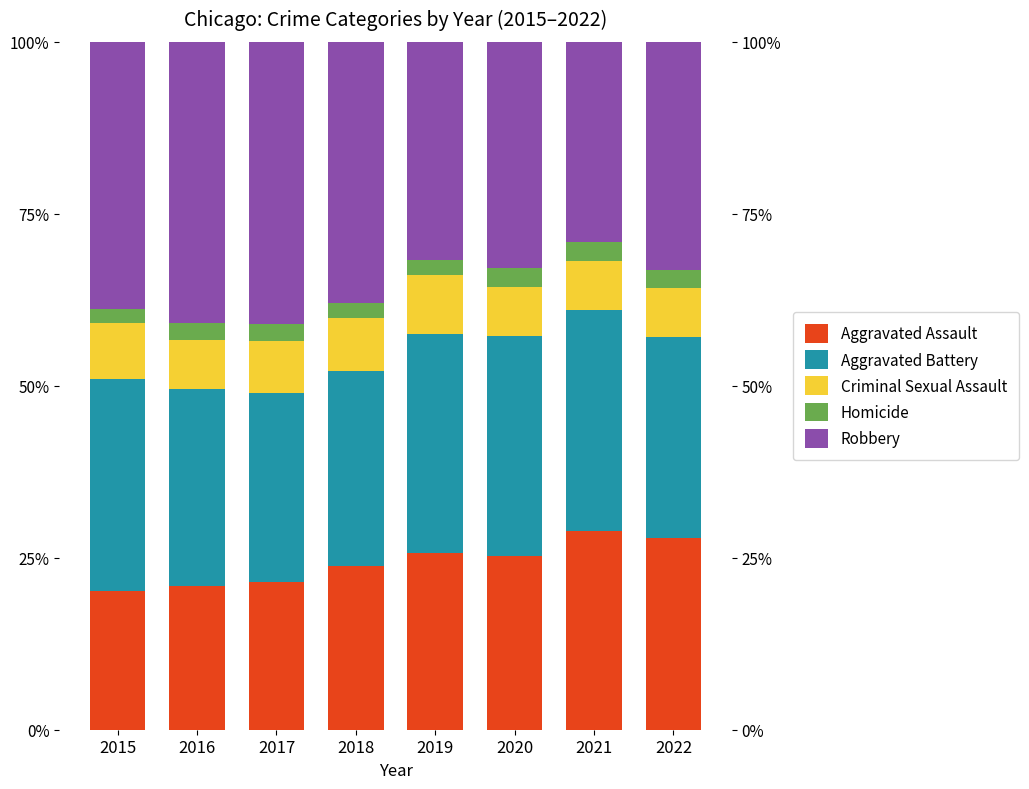

What is the difference between the second highest and second lowest values in the Criminal Sexual Assault series?

1.1